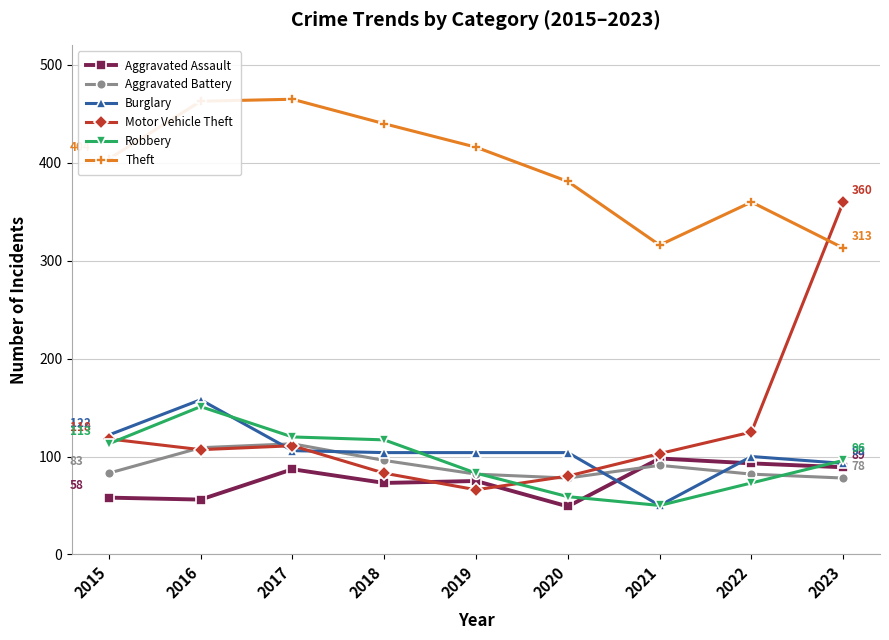

What is the total value across all series at 2018?

913